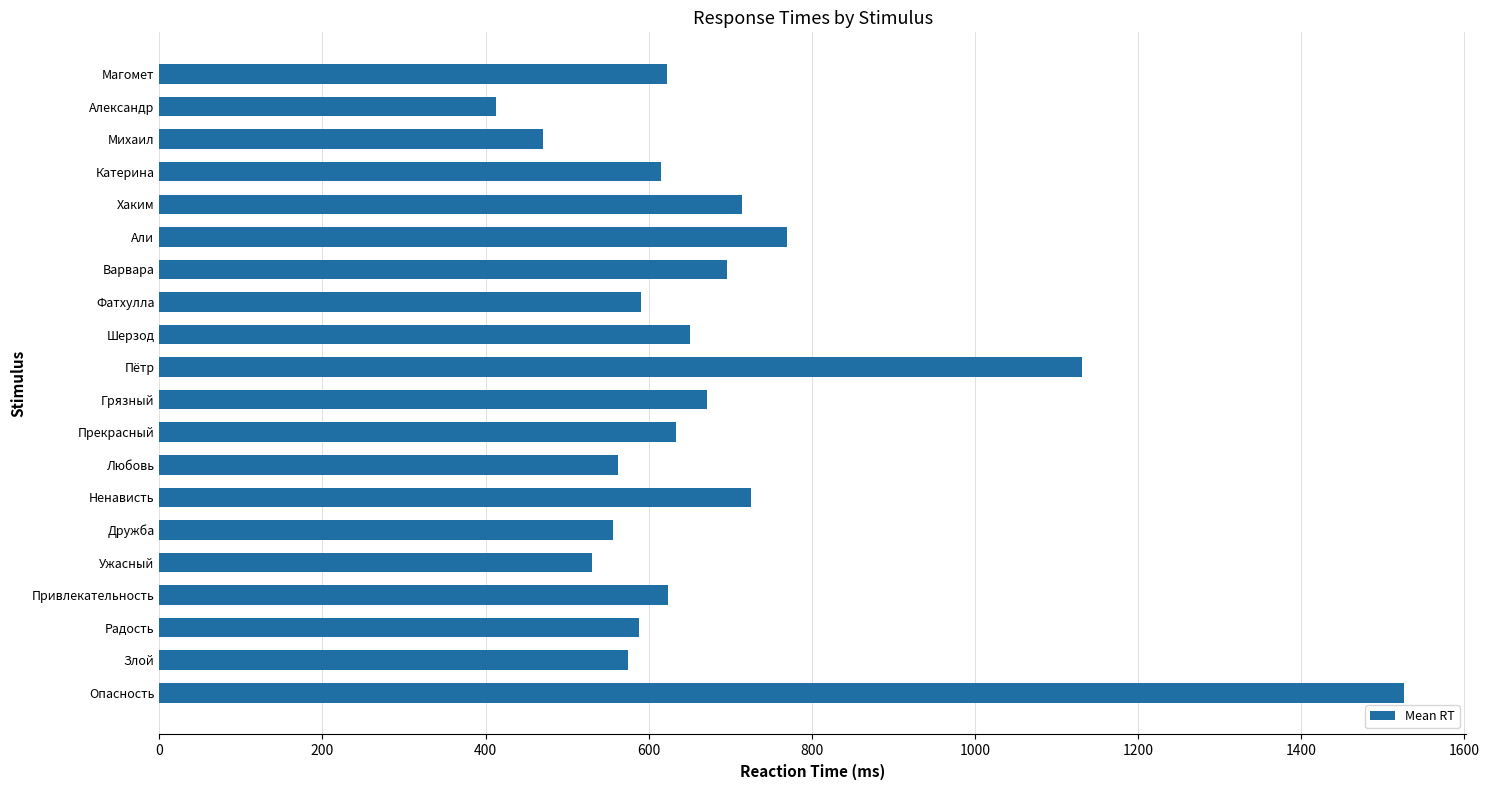

What is the change in value from Катерина to Михаил?

-145